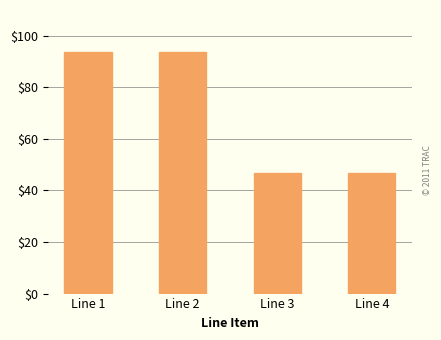

What is the difference between the maximum and second lowest values?

46.8